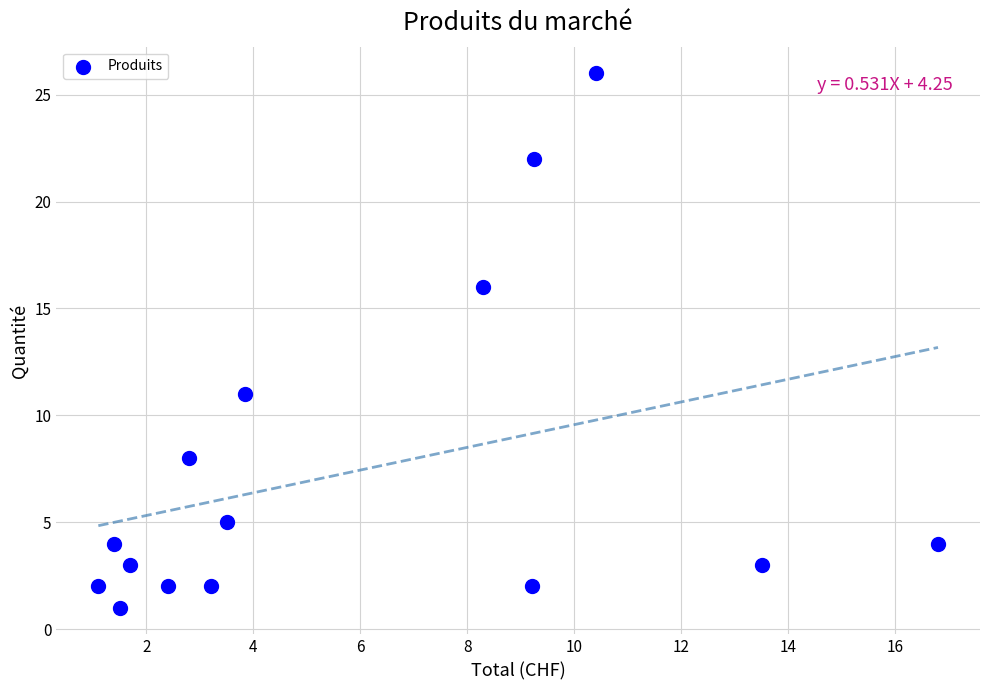

What is the range of Y values (max minus min)?

25